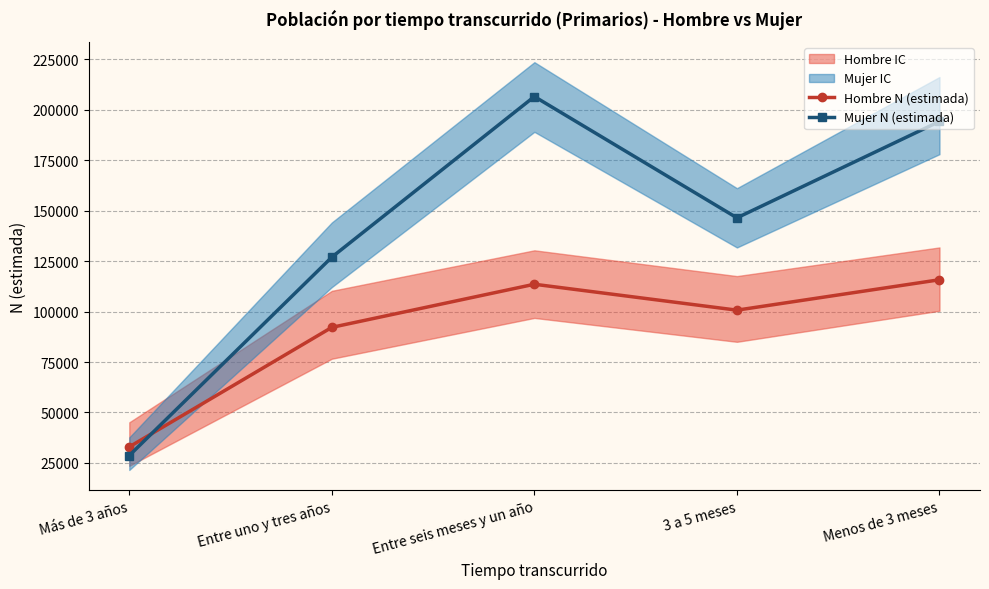

Is it true that Hombre N (estimada) equals 42552 at Entre uno y tres años?

False